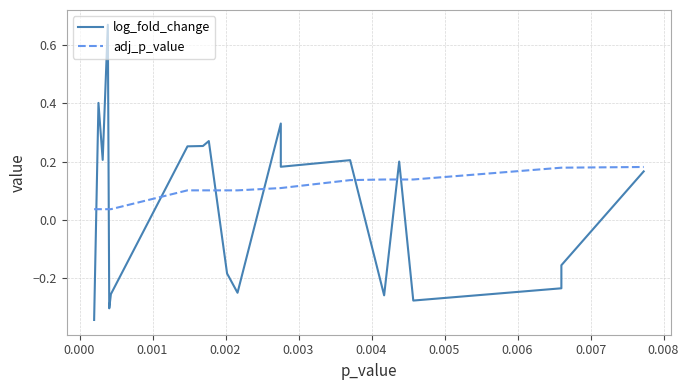

How many data points does each series have?

20